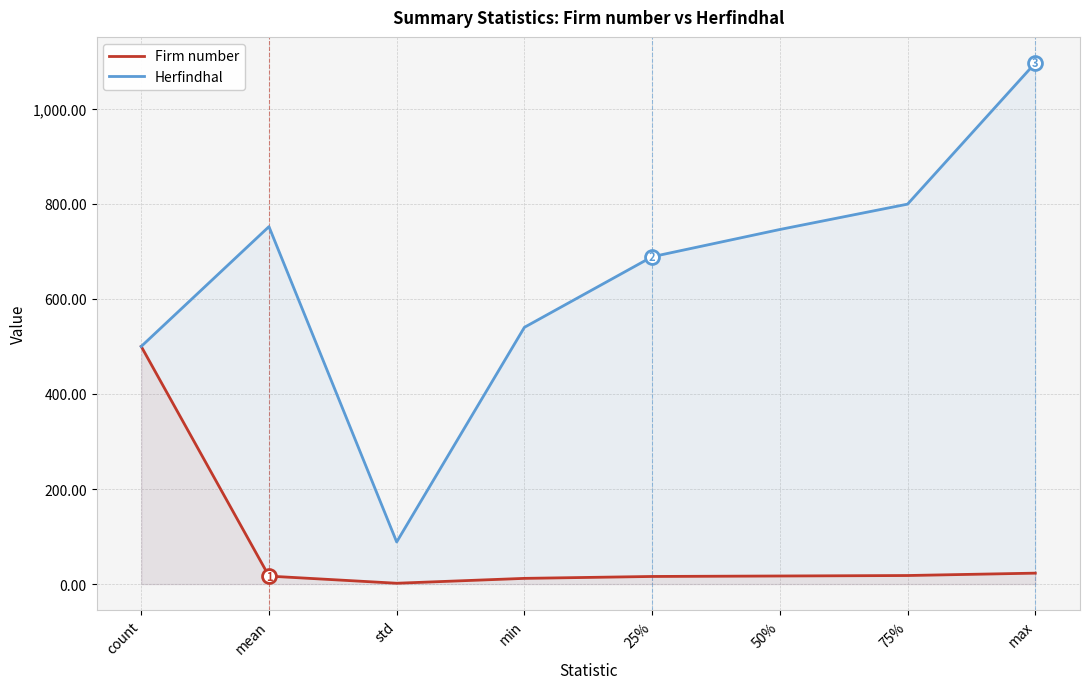

The value of Herfindhal at min is 846.3. True or false?

False